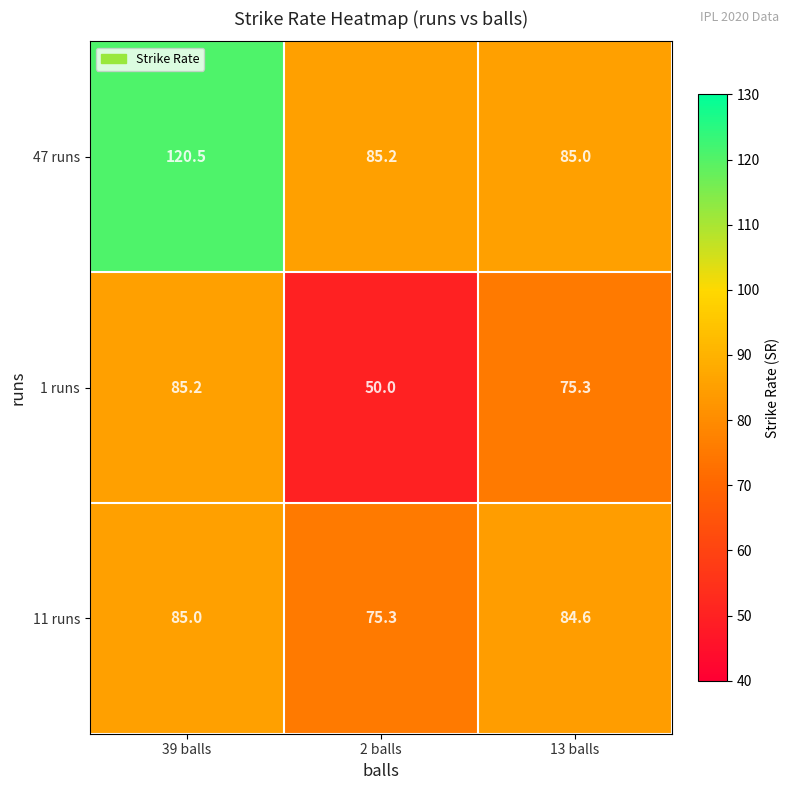

At how many categories does at least one series exceed 109?

1